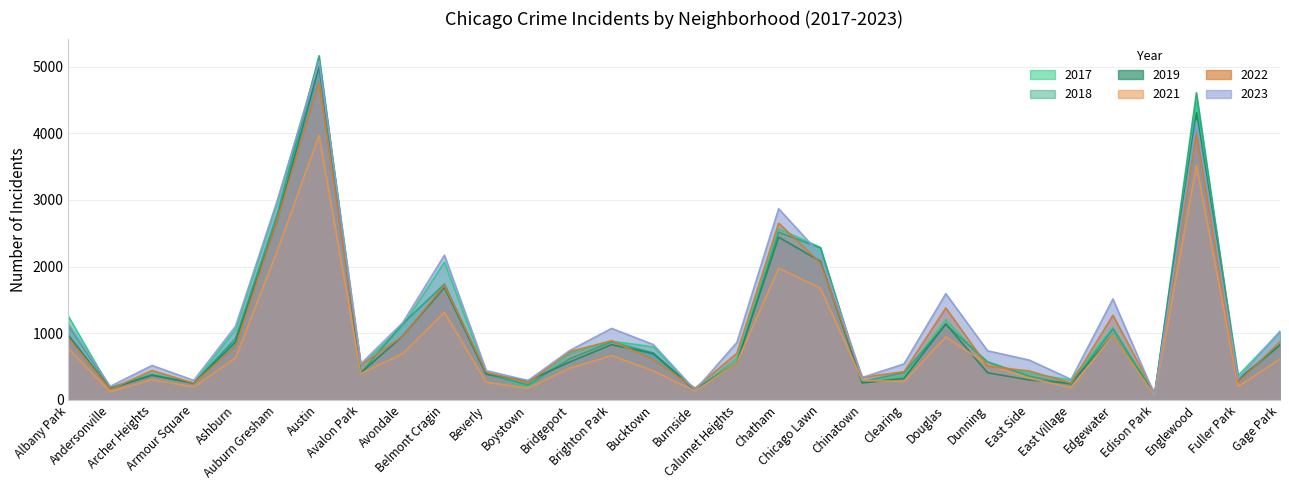

How many values in the 2017 series are below 697?

15